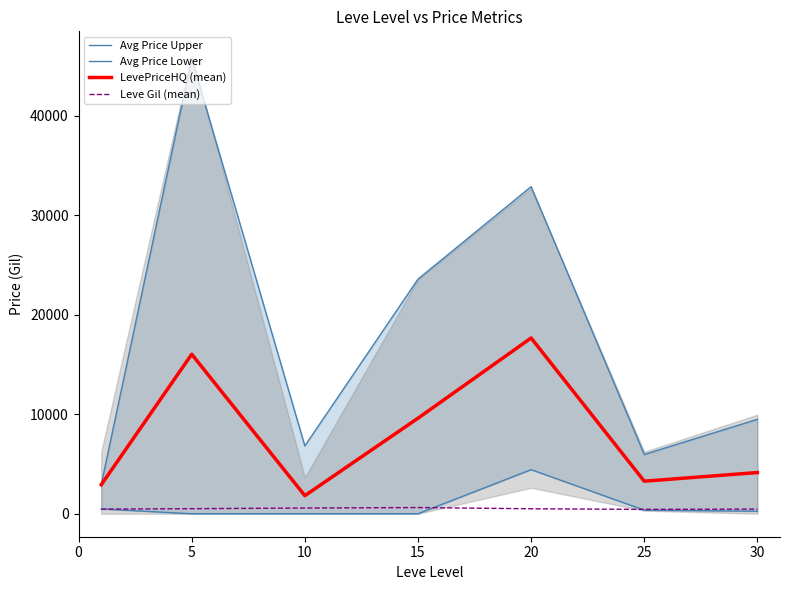

In LevePriceHQ (mean), how many points are higher than both neighbors (excluding endpoints)?

2